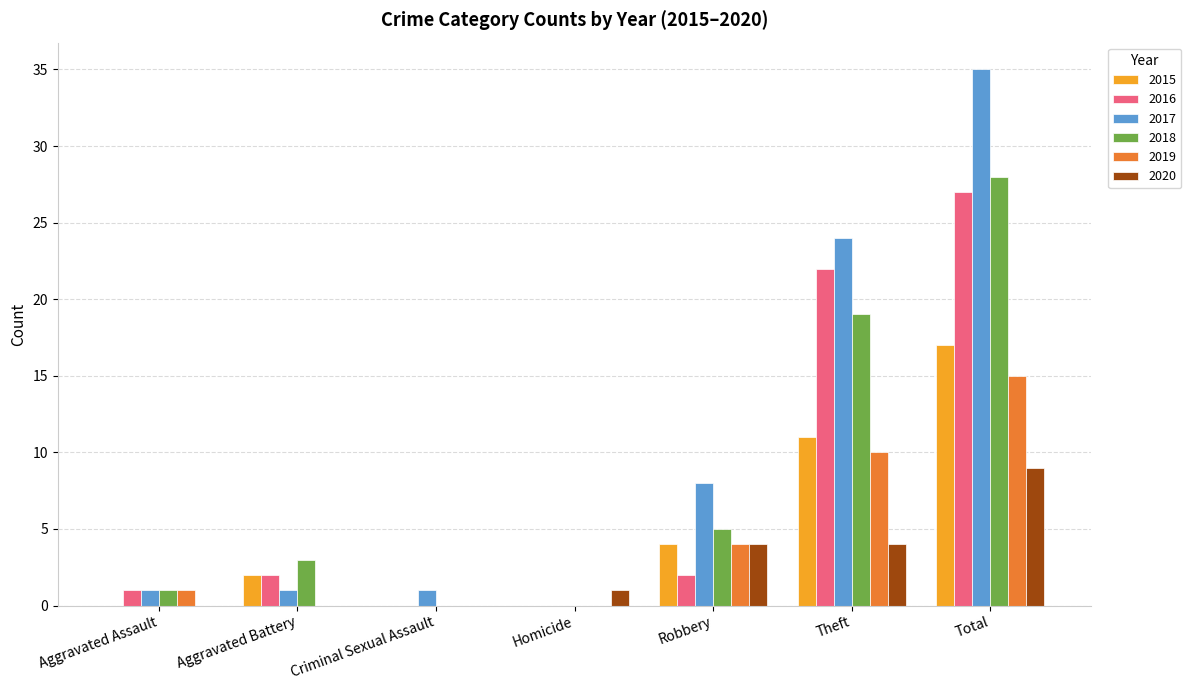

What is the sum of all 2018 values?

56